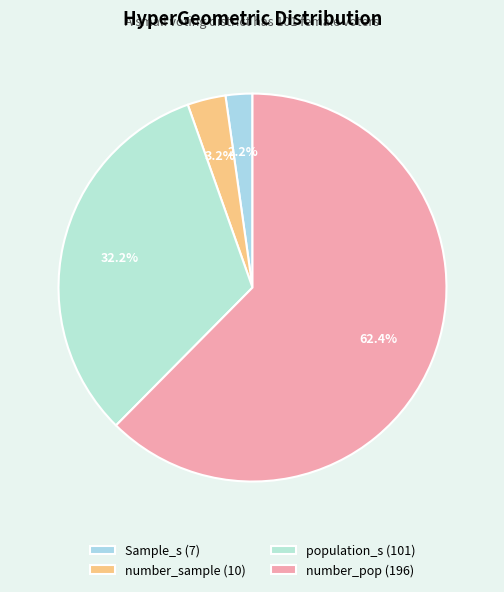

To the nearest percent, what portion does population_s represent?

32%